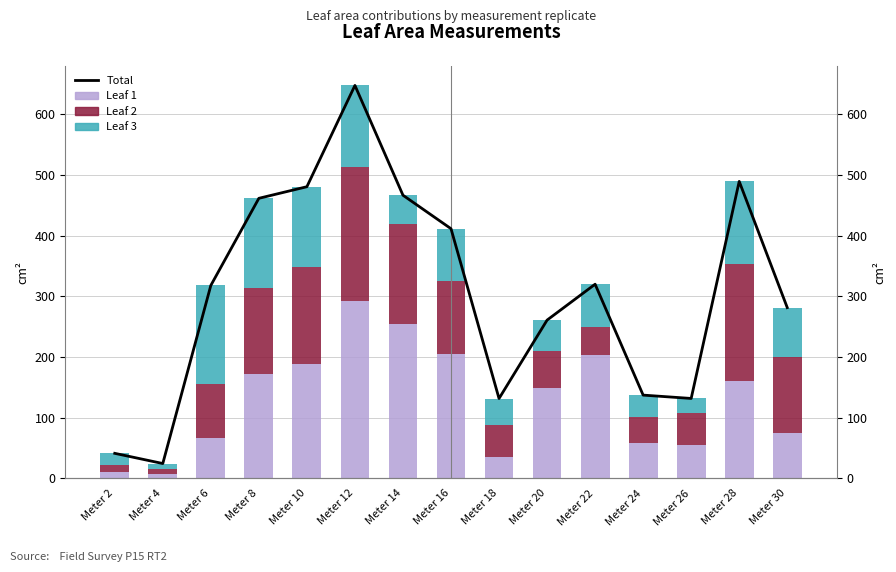

Where is Leaf 2 nearest to the value 115?

Meter 16